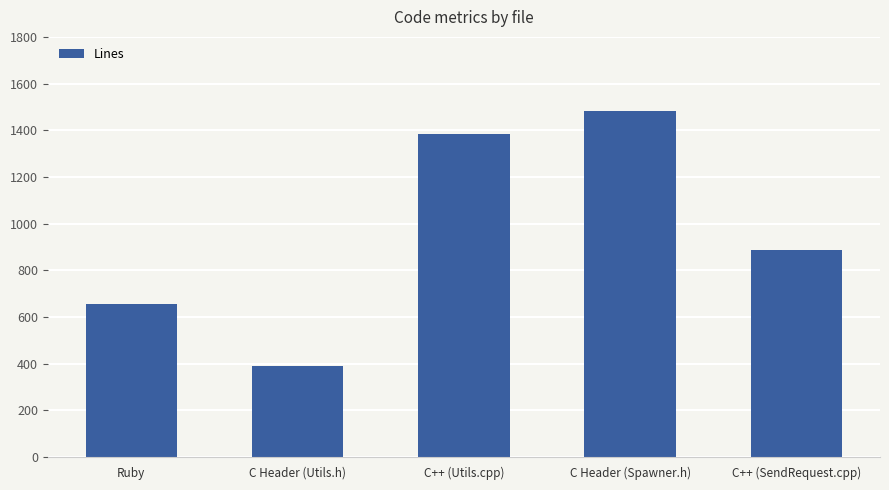

Are the bars grouped side by side (vs. stacked)?

No